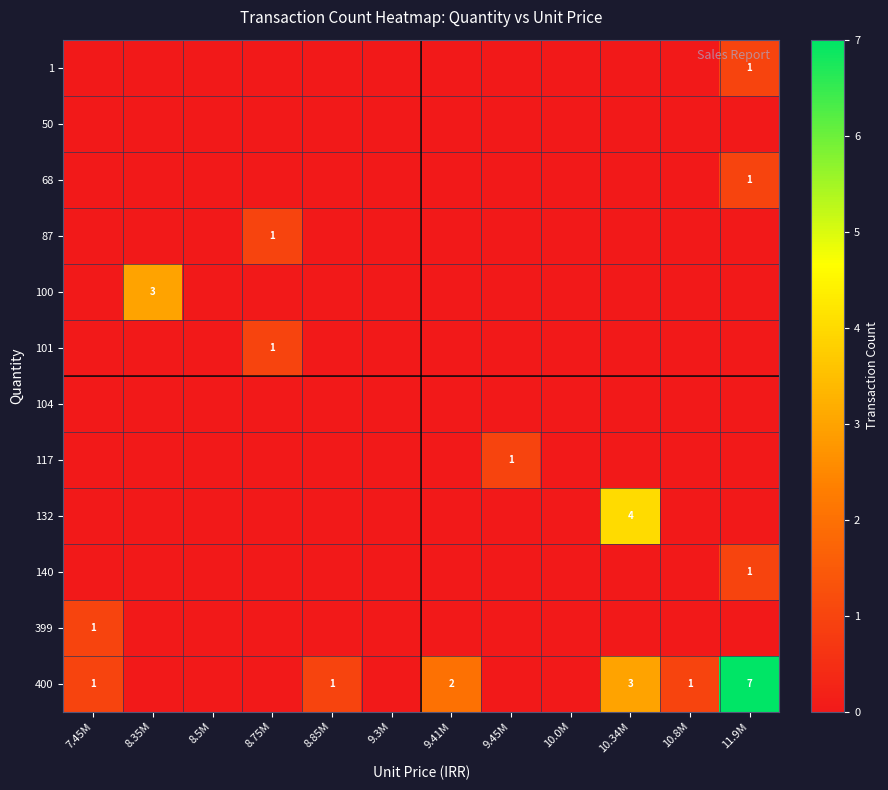

The 117 series shows 2 at 9.45M. True or false?

False